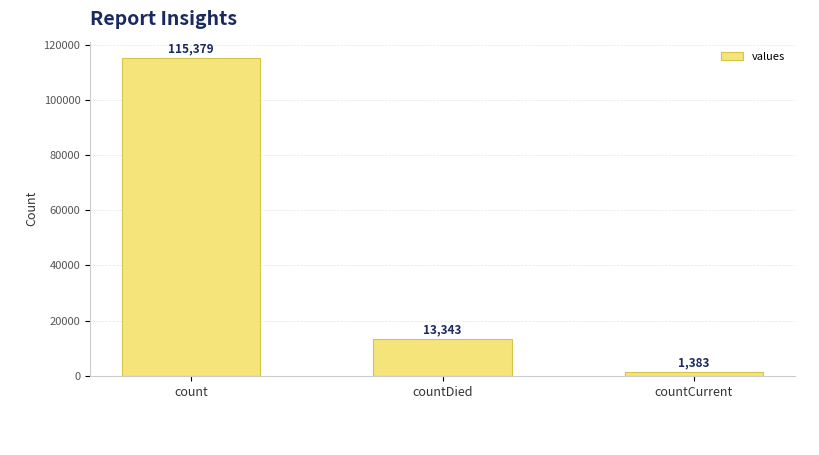

Count the values in the range 1383 to 115379.

3